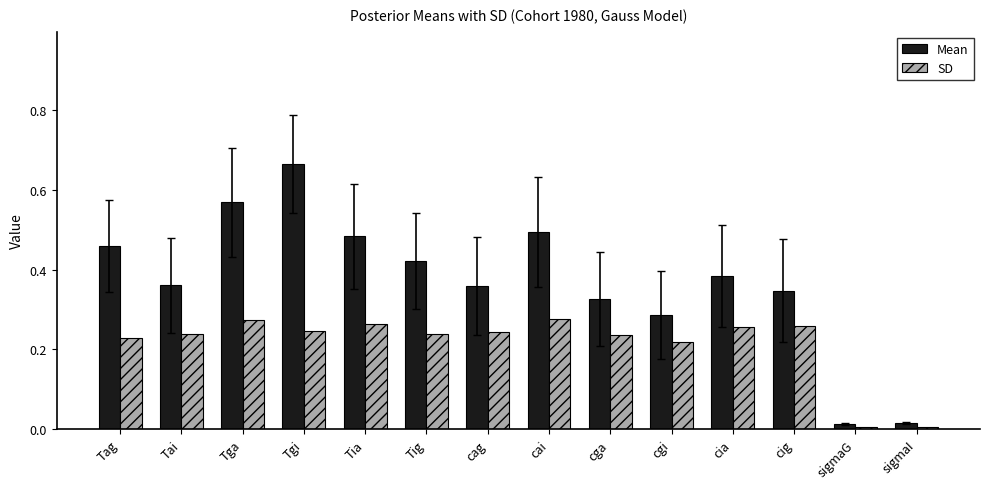

Which series has the largest range (max minus min)?

Mean